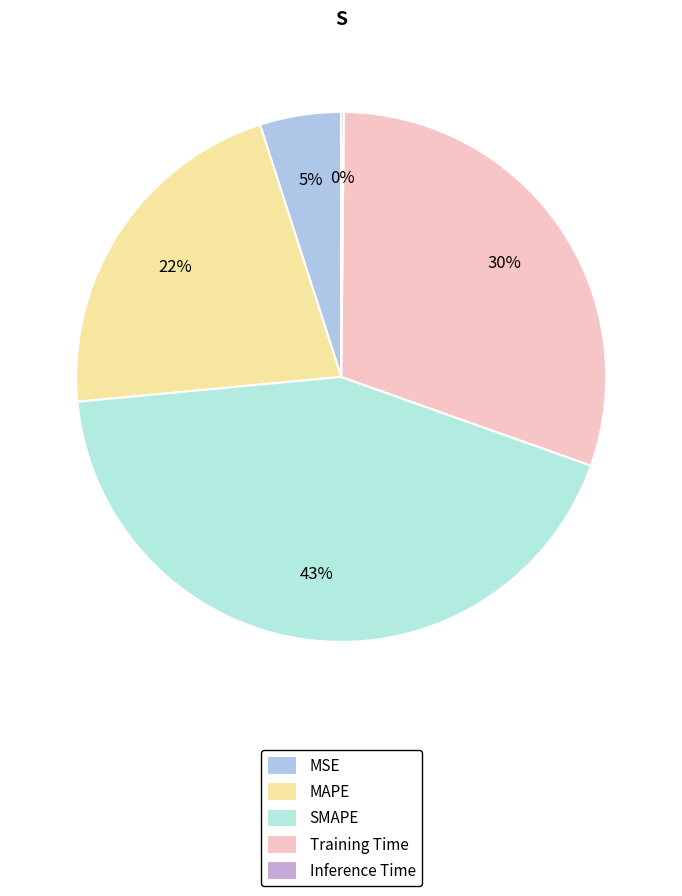

Rank the categories by value from lowest to highest.

Inference Time, MSE, MAPE, Training Time, SMAPE